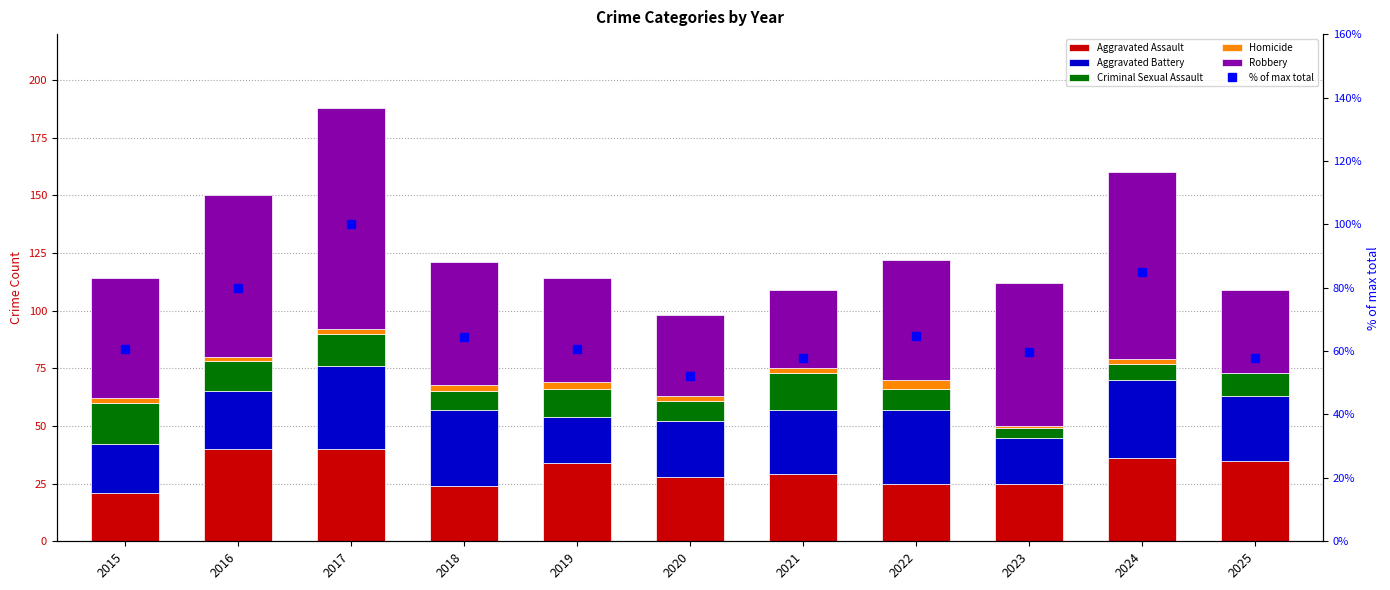

Is it true that Homicide equals 0.8 at 2018?

False